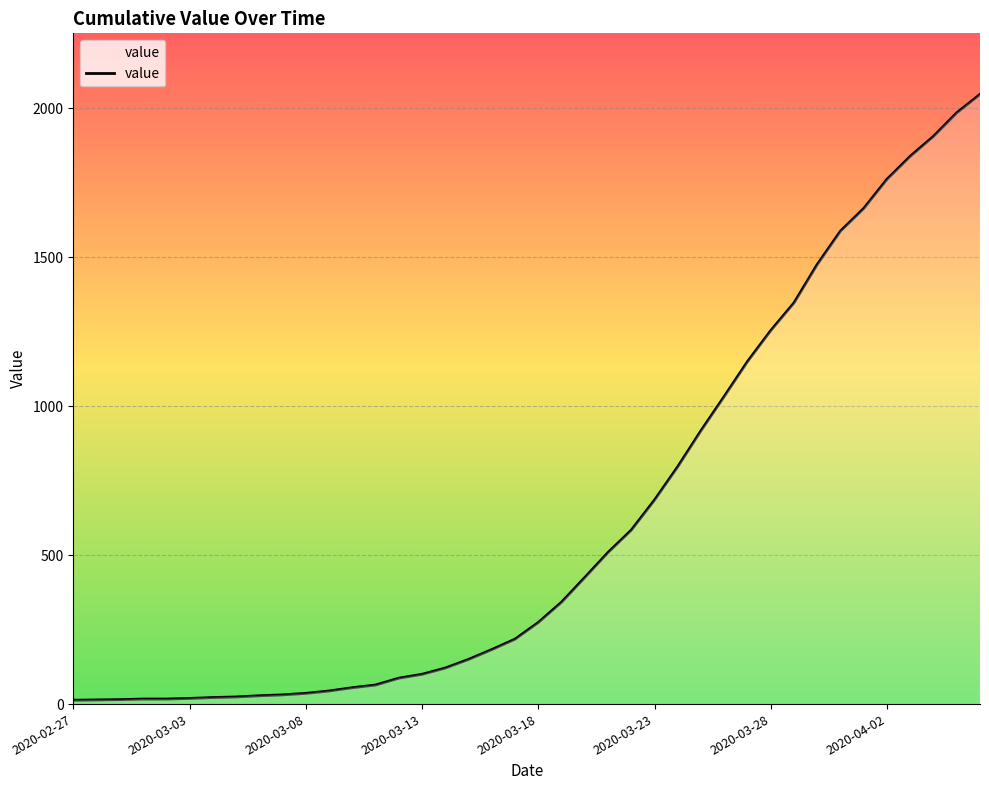

How many lines are shown in the chart?

1